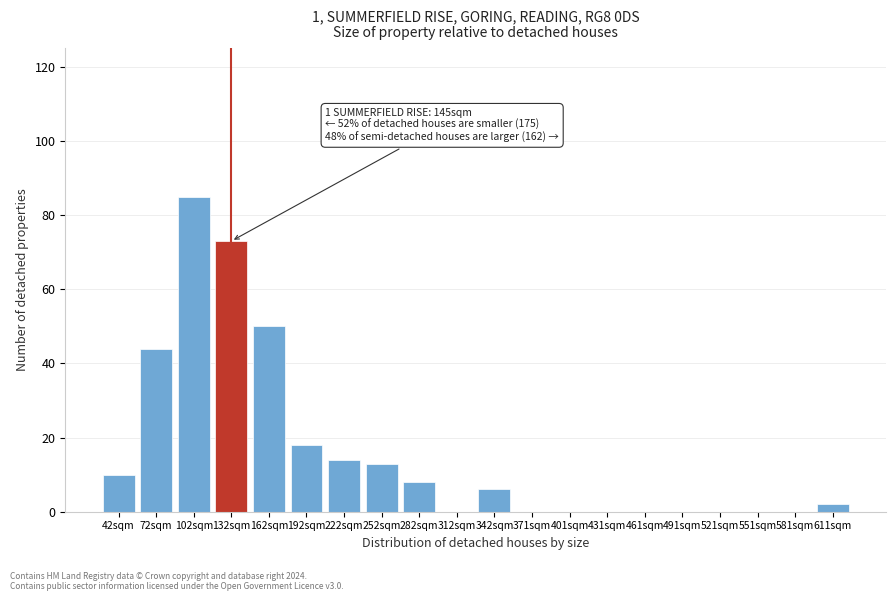

Reading right to left, transcribe all the data shown in this chart.

611sqm=2	581sqm=0	551sqm=0	521sqm=0	491sqm=0	461sqm=0	431sqm=0	401sqm=0	371sqm=0	342sqm=6	312sqm=0	282sqm=8	252sqm=13	222sqm=14	192sqm=18	162sqm=50	132sqm=73	102sqm=85	72sqm=44	42sqm=10